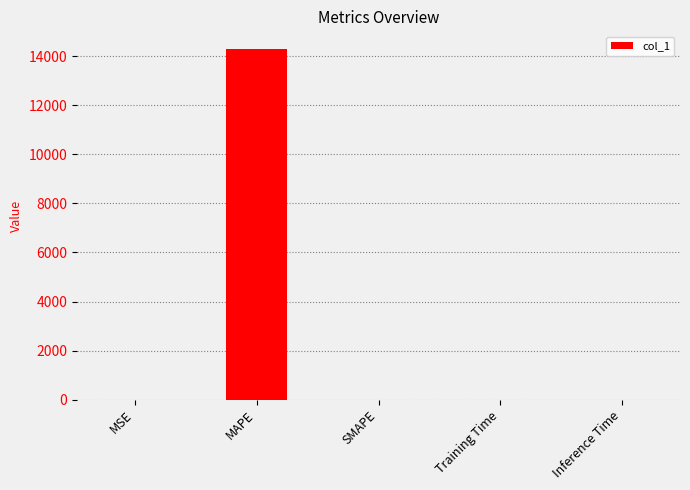

Are the bars horizontal?

No